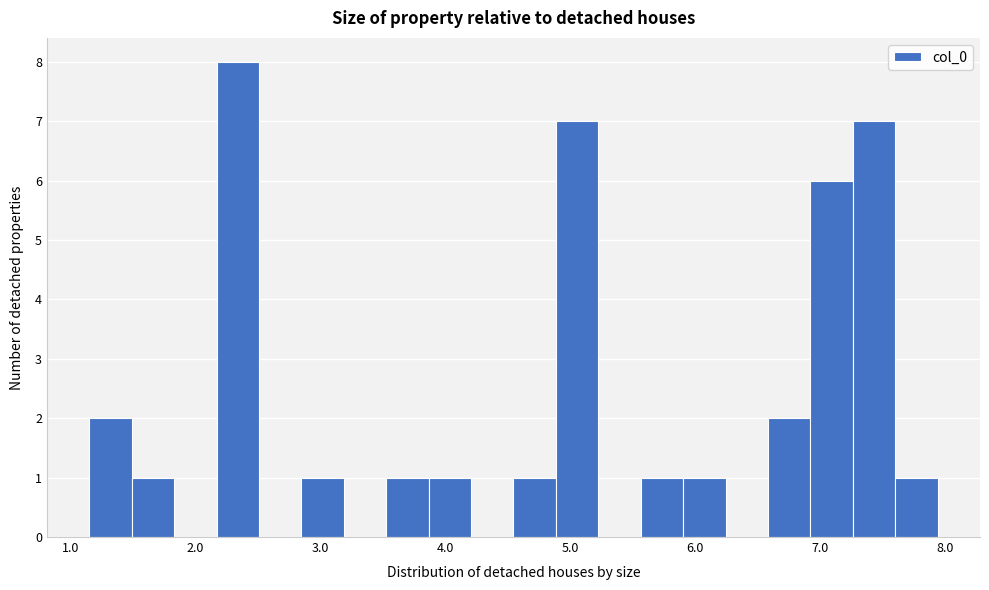

Read against the x-axis, roughly where is the centre of the tallest bar?

2.3